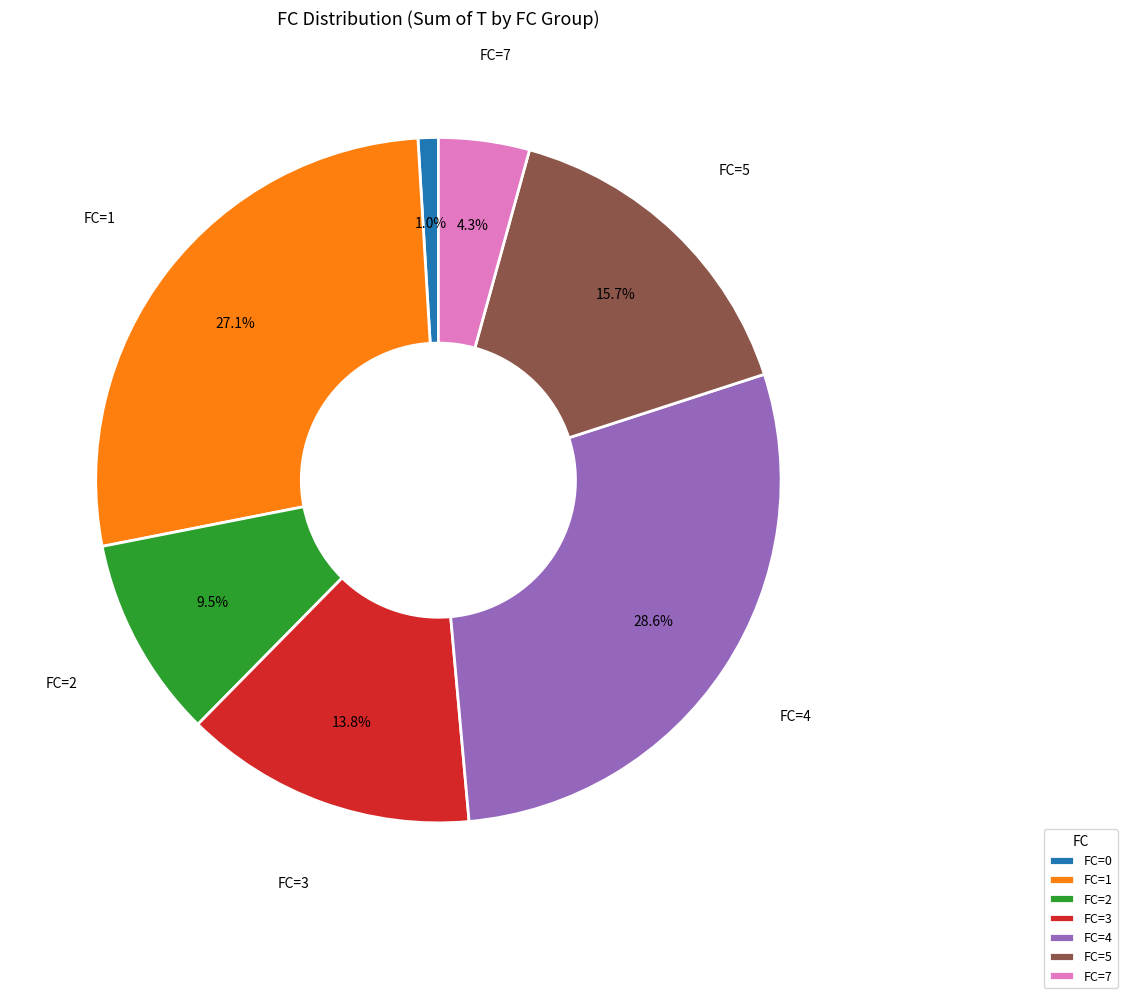

Does any single category account for the majority?

No